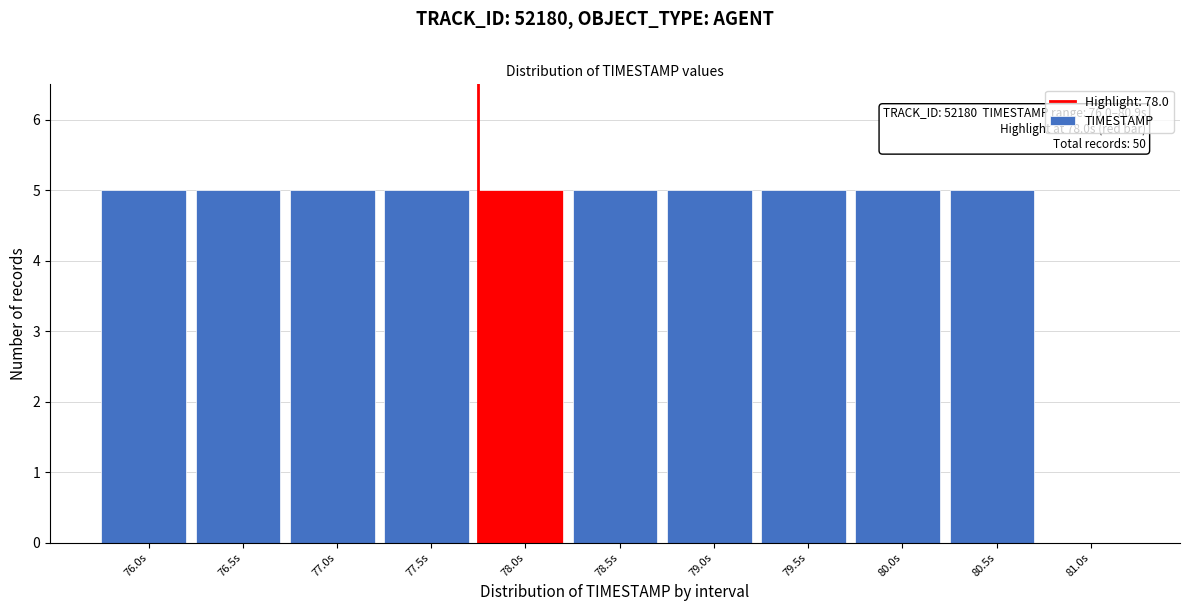

Reading left to right, extract all data points from this chart.

76.0s=5	76.5s=5	77.0s=5	77.5s=5	78.0s=5	78.5s=5	79.0s=5	79.5s=5	80.0s=5	80.5s=5	81.0s=0